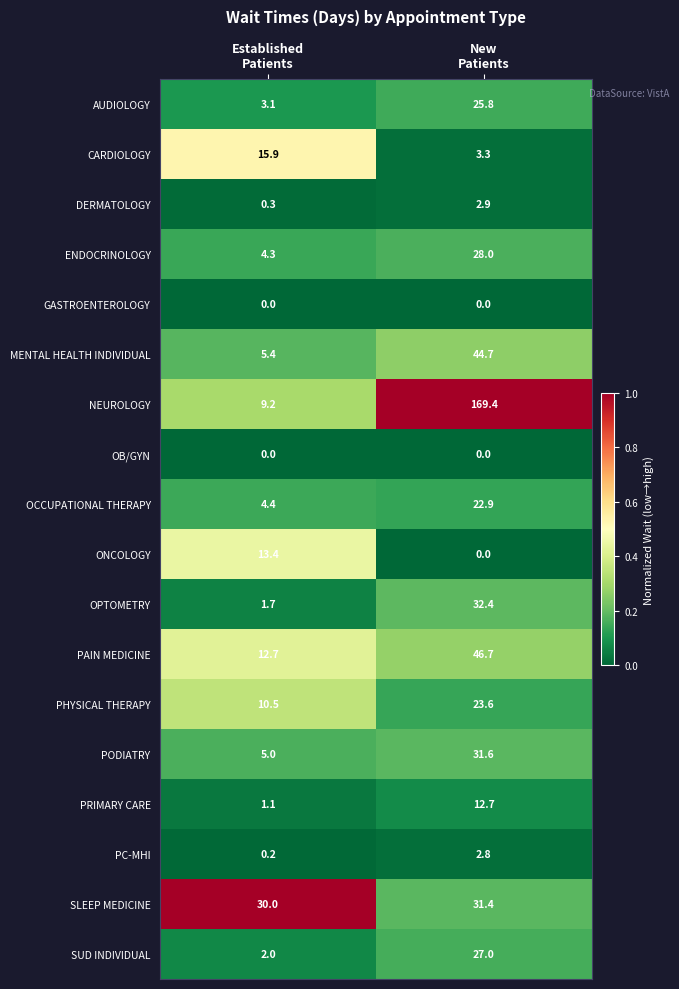

Which series has the largest range (max minus min)?

NEUROLOGY